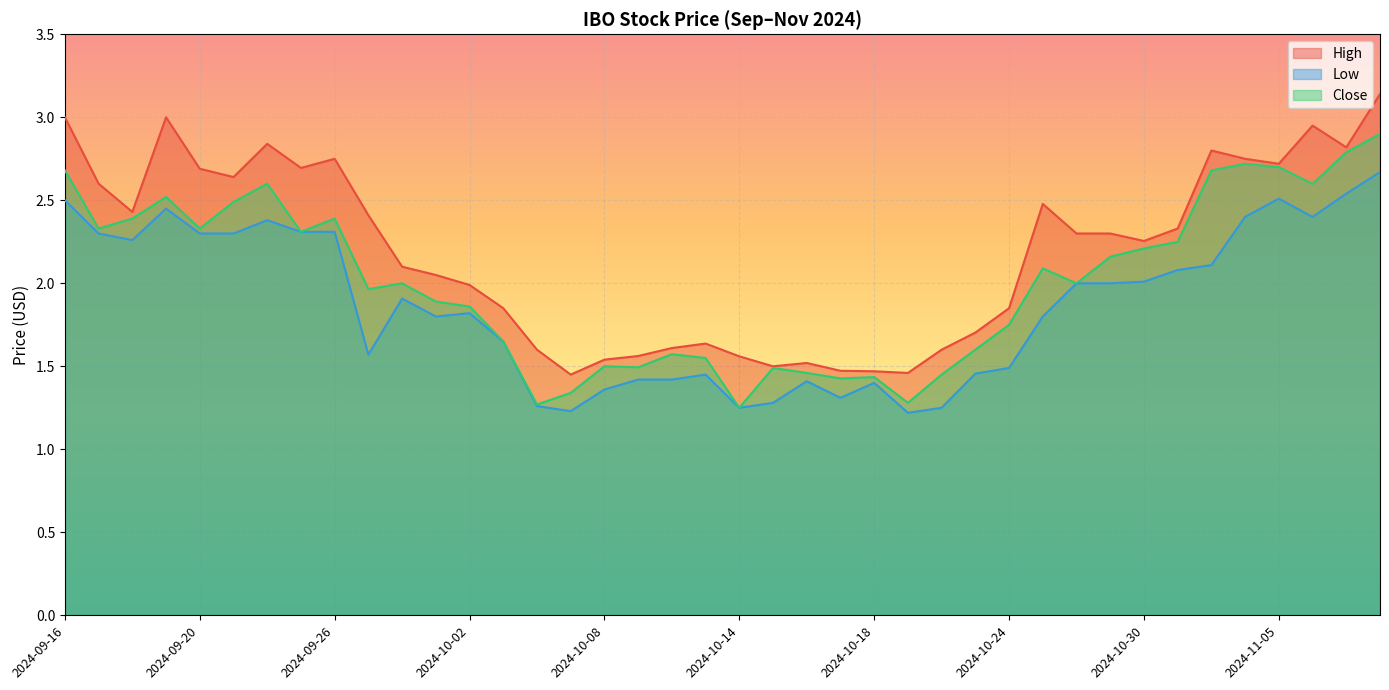

Which series has the largest total across all categories?

High